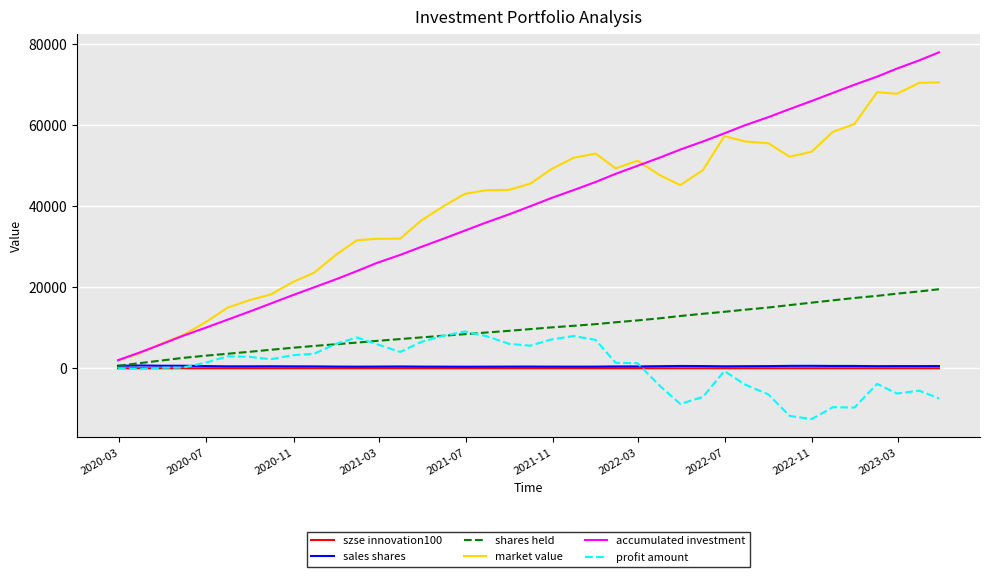

What is the maximum value for market value?

70575.4